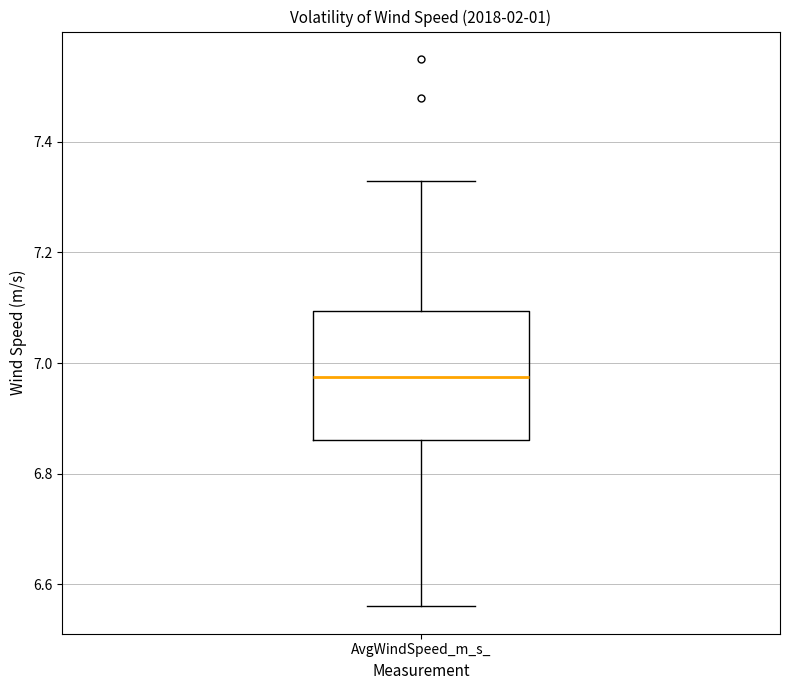

Read this box plot against the y-axis: the position of the median line, the range covered by the box, and the ends of both whiskers. The values are not printed on the chart, so give them approximately, as read against the axis.

median 6.98, box 6.86 to 7.10, whiskers 6.56 to 7.34